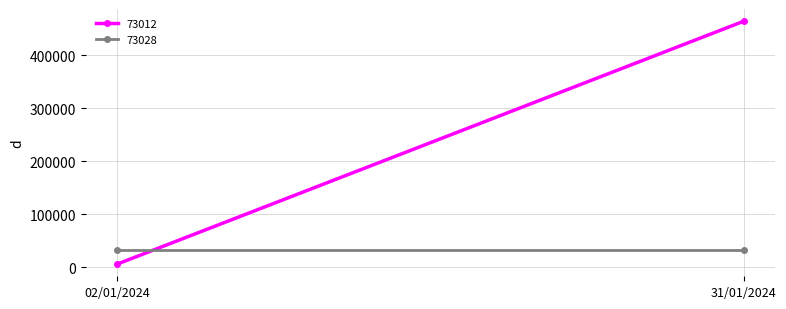

What is the greatest value displayed?

464800